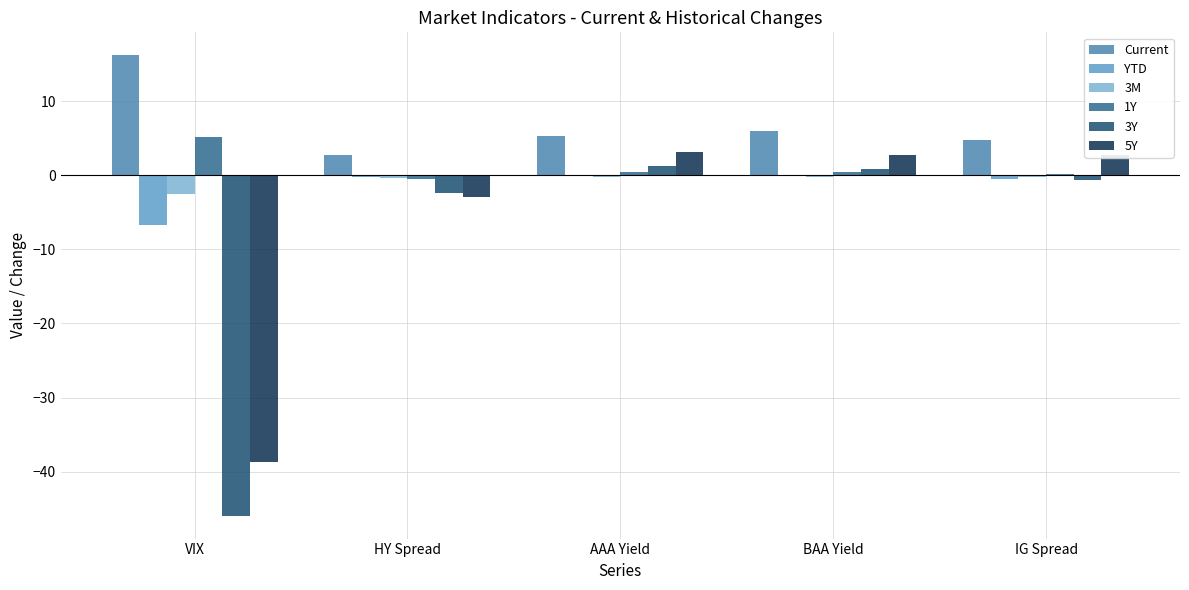

What is the average value of the YTD series?

-1.5